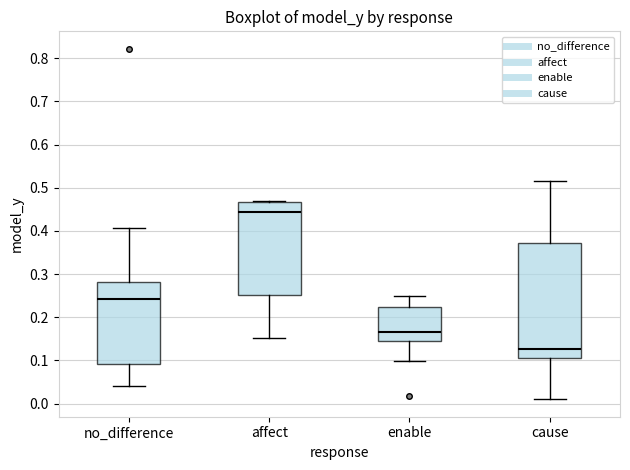

Reading left to right, read every box against the y-axis: the position of its median line, the range the box covers, and the ends of its whiskers. The values are not printed on the chart, so give them approximately, as read against the axis.

no_difference: median 0.24, box 0.09 to 0.28, whiskers 0.04 to 0.41
affect: median 0.44, box 0.25 to 0.47, whiskers 0.15 to 0.47
enable: median 0.16, box 0.15 to 0.22, whiskers 0.10 to 0.25
cause: median 0.13, box 0.11 to 0.37, whiskers 0.01 to 0.52